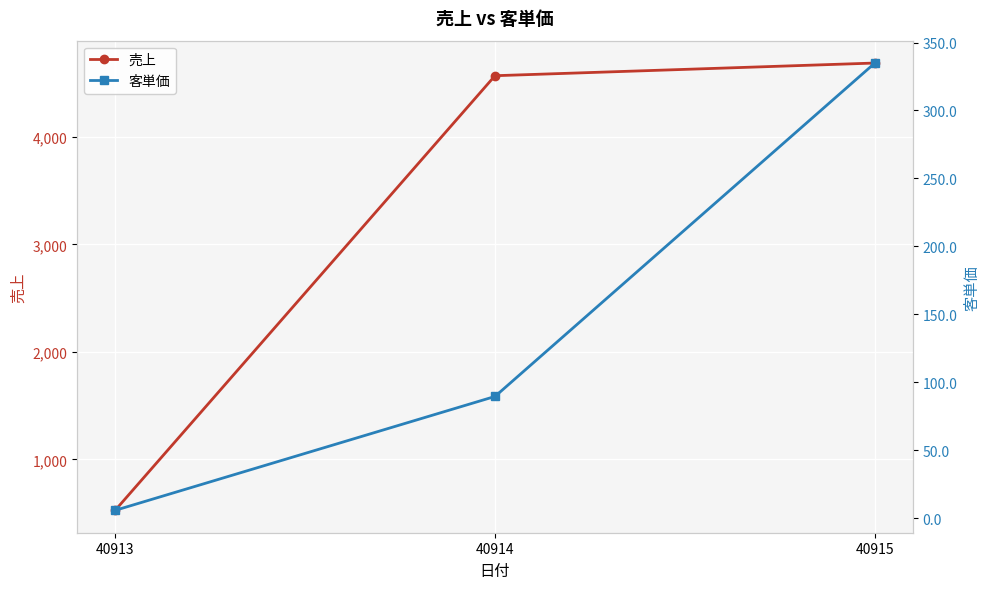

At 40915, list the series in order from smallest to largest.

客単価, 売上